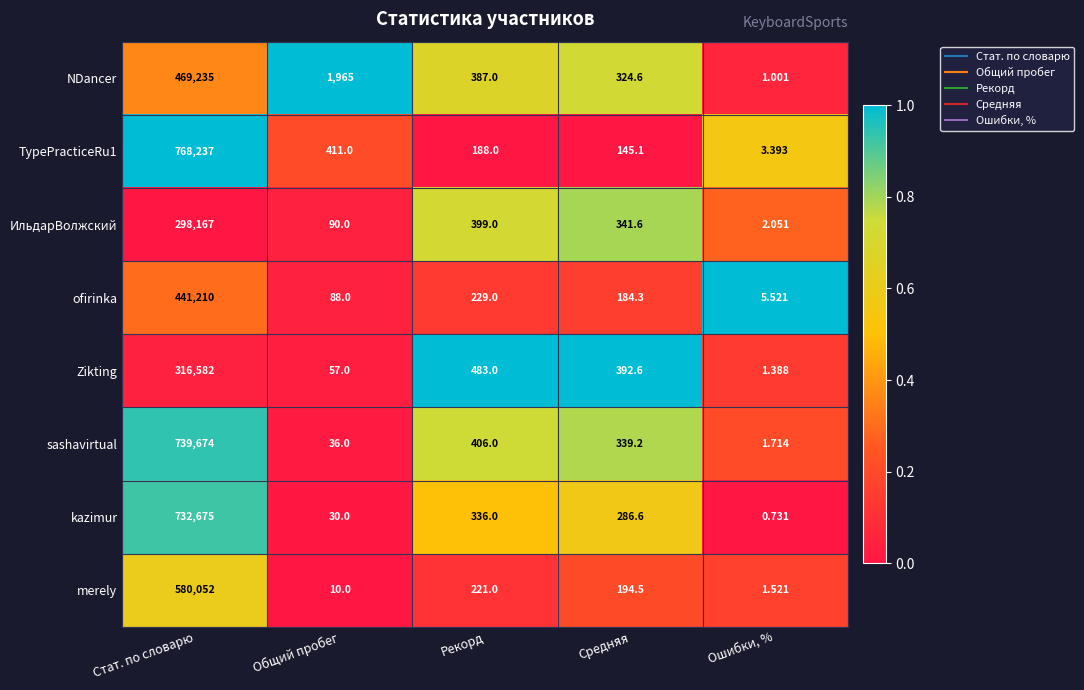

Which series has the largest total across all categories?

TypePracticeRu1